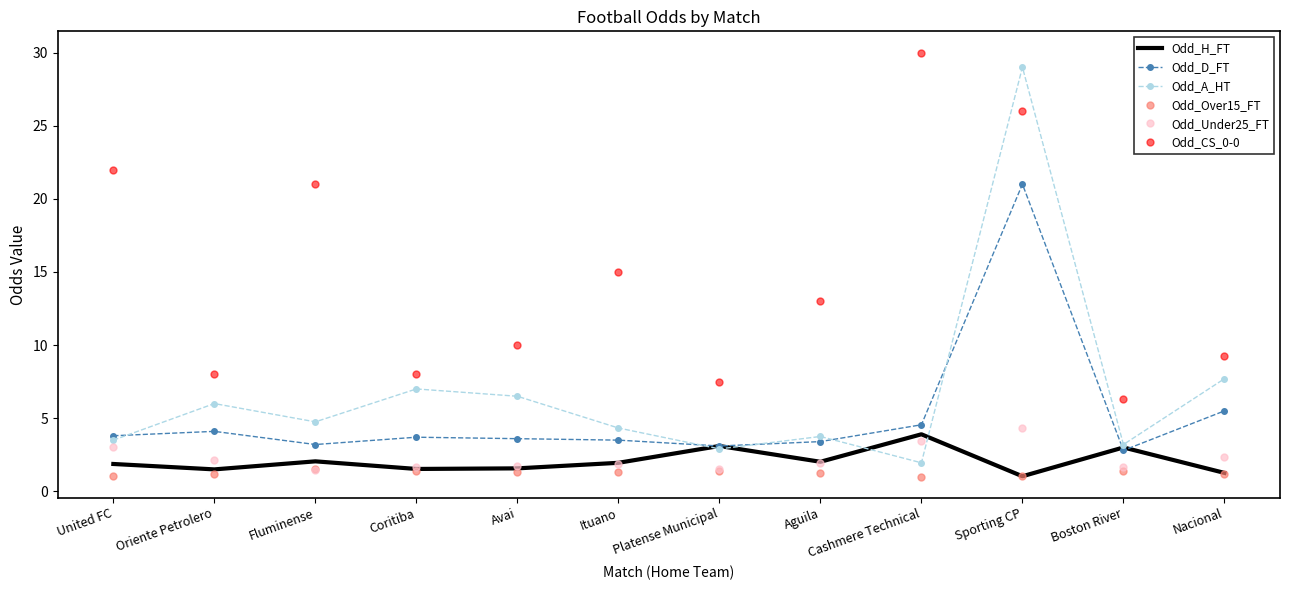

What are all the series names shown in the legend?

Odd_H_FT, Odd_D_FT, Odd_A_HT, Odd_Over15_FT, Odd_Under25_FT, Odd_CS_0-0